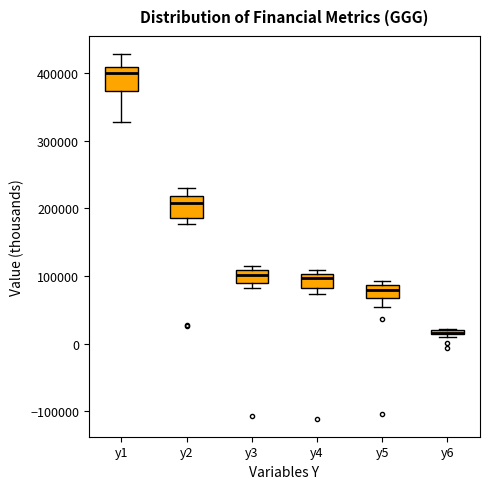

Where is the upper edge of the box for y4 on the y-axis? The values are not printed on the chart, so give them approximately, as read against the axis.

100000